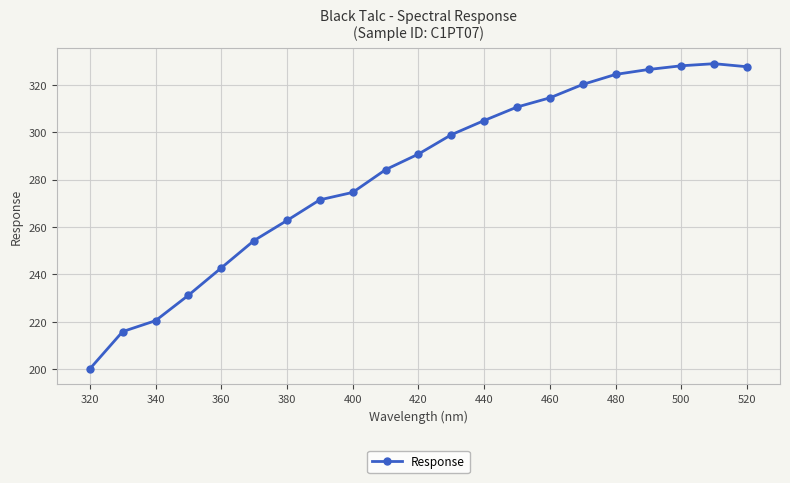

What is the value of the 13th point from the left?

304.9